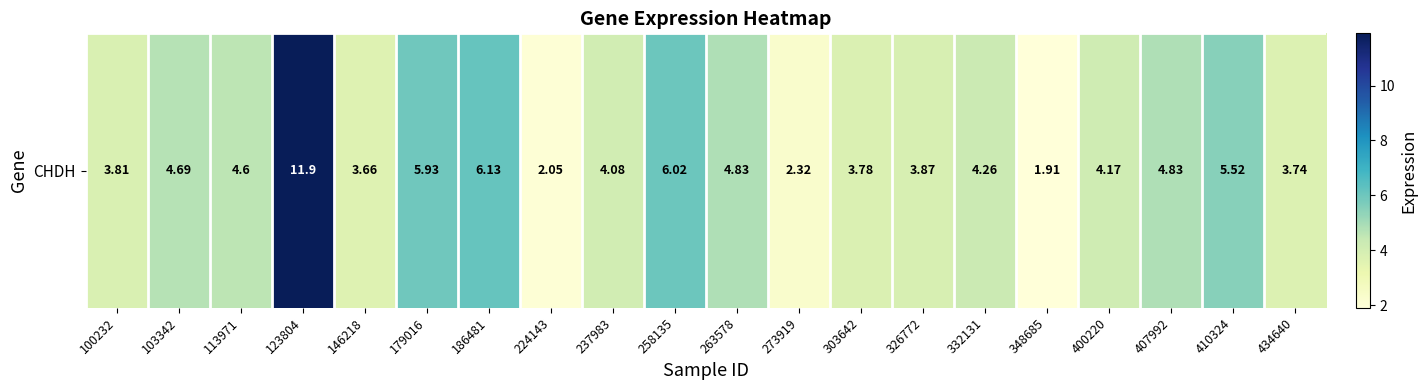

What is the smallest value displayed?

1.9